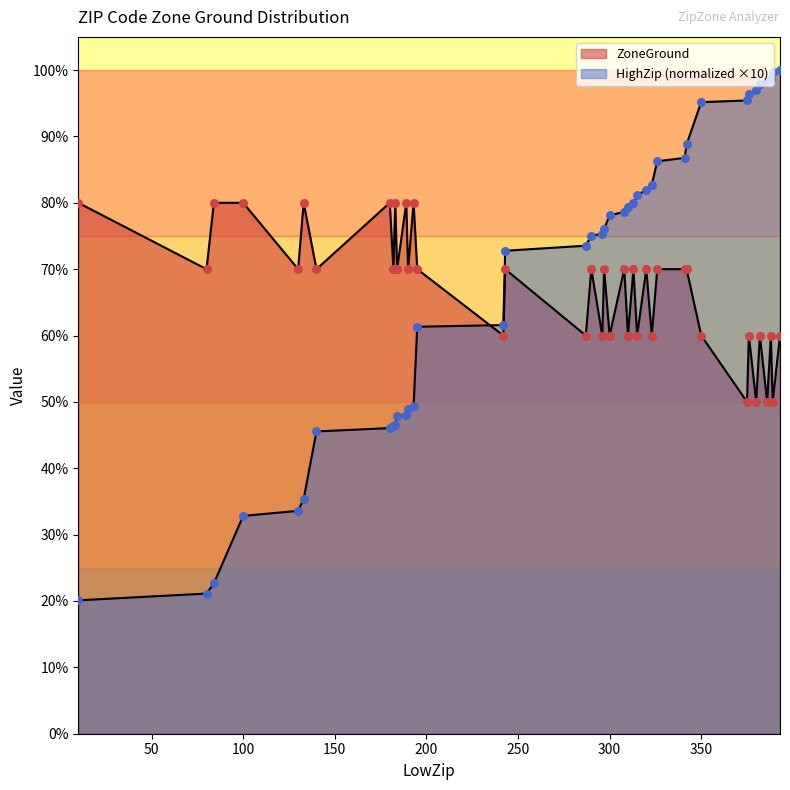

Which series contains the highest Y value?

HighZip